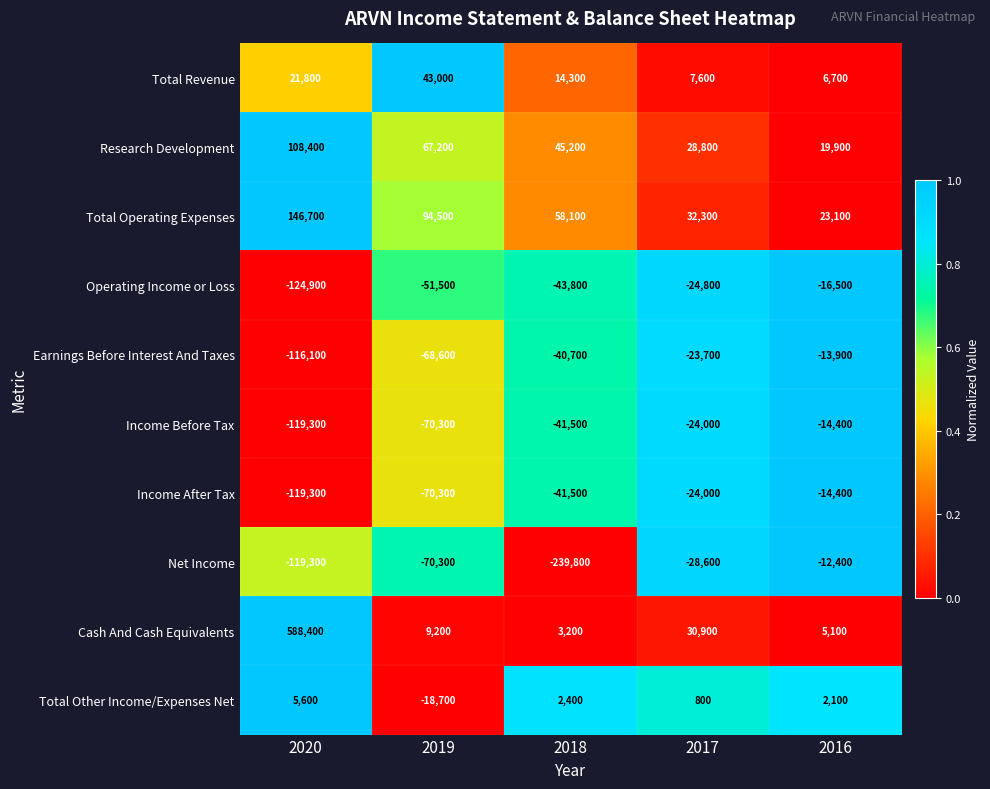

Which category has the lowest value in the Income After Tax series?

2020